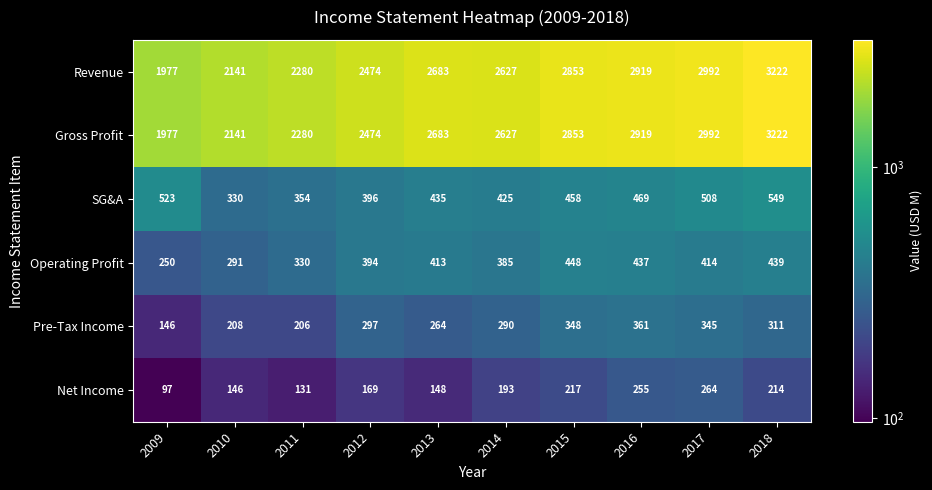

What is the spread (max minus min) of values at 2009?

1880